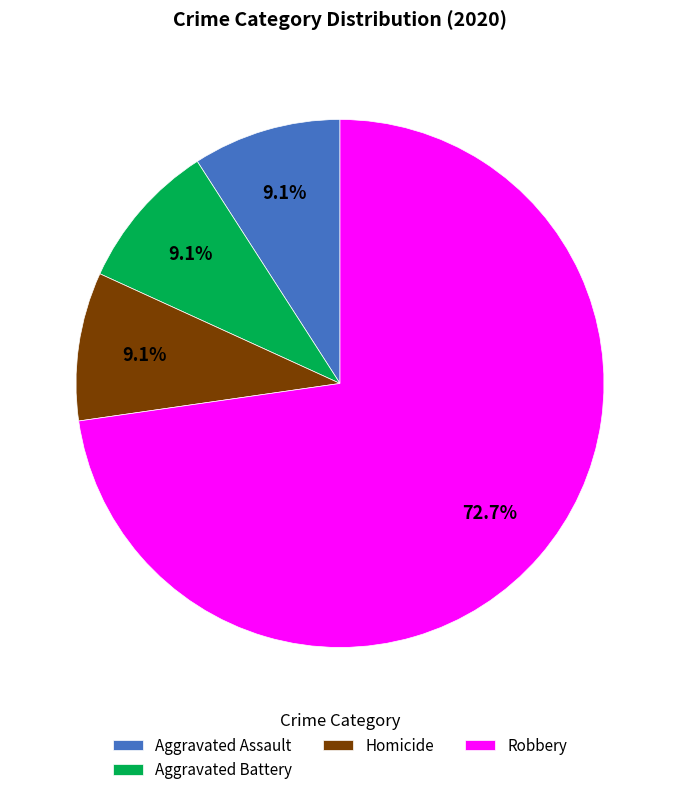

Approximately how many times larger is the value at Robbery compared to Homicide?

8.0